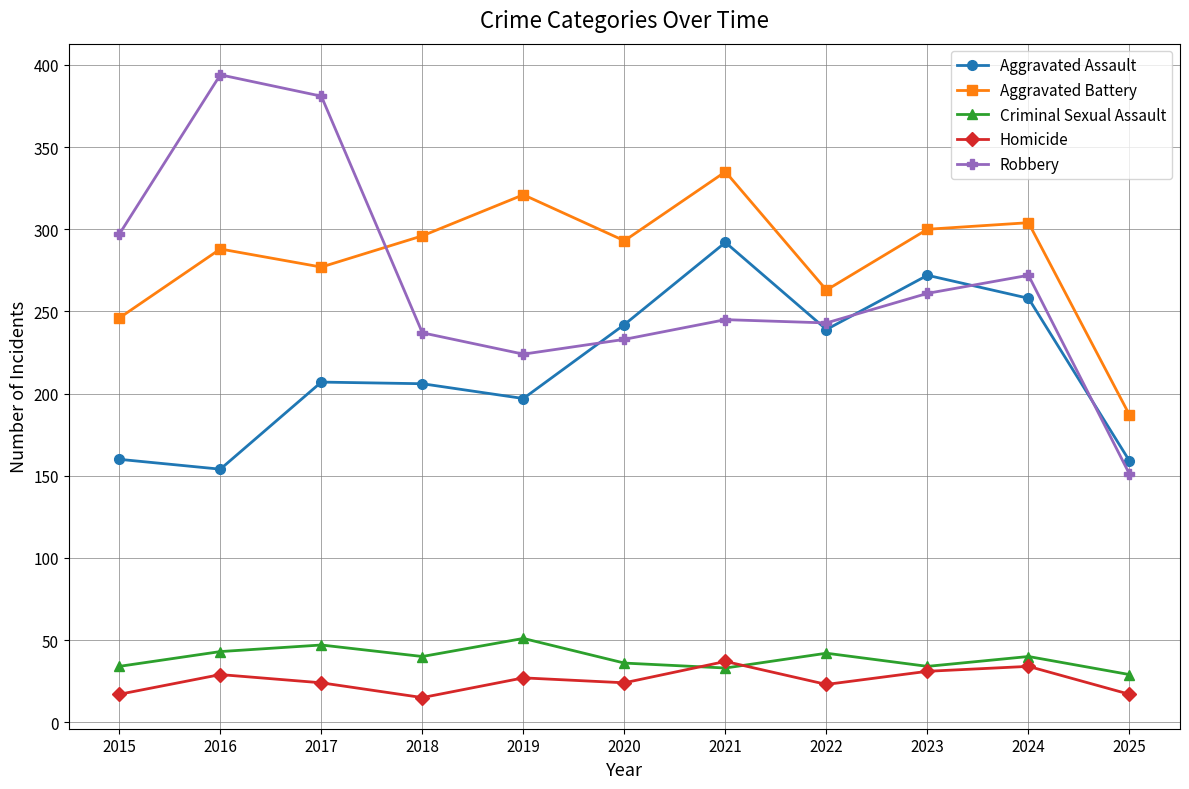

What is the value of the Robbery point at the 9th from the left?

261